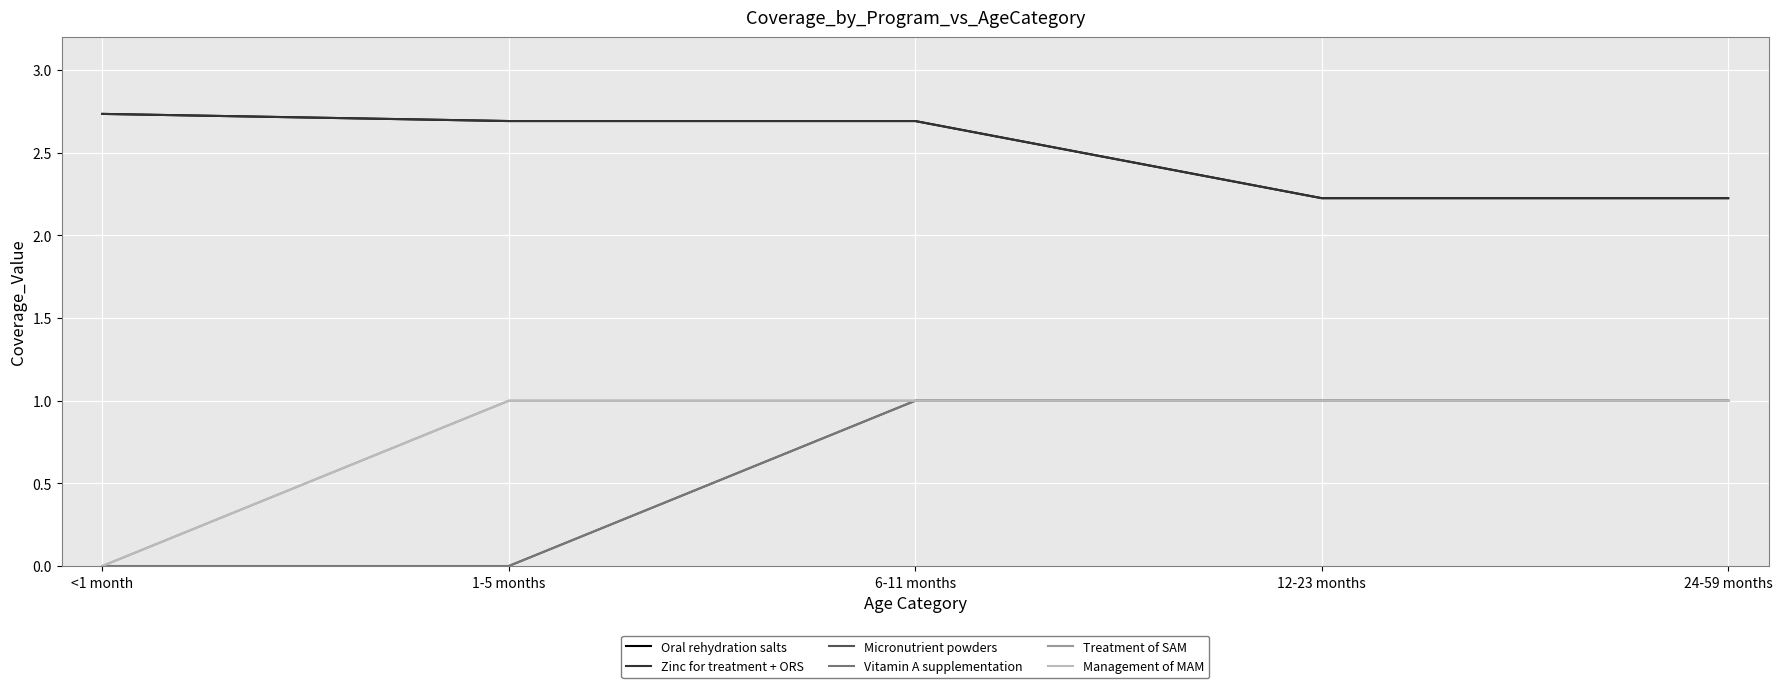

Is this an area chart (filled region under the line)?

No